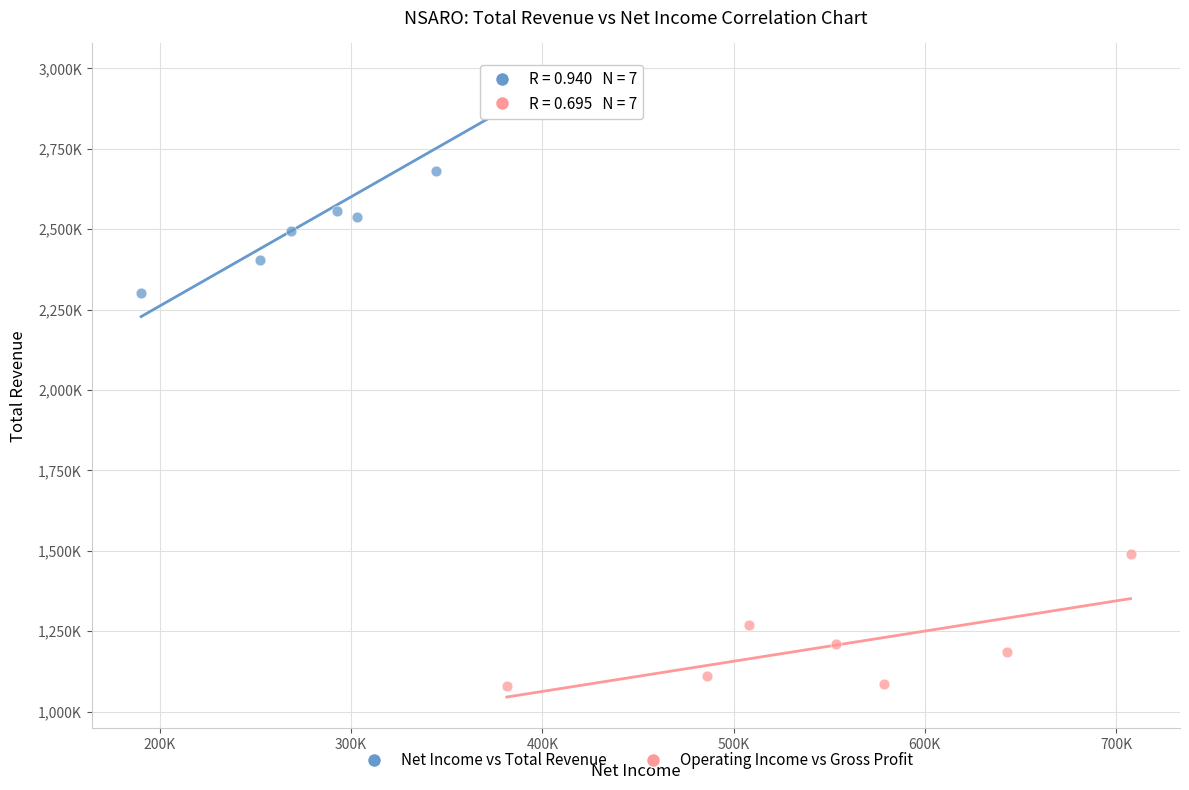

What are all the series names shown in the legend?

Net Income vs Total Revenue, Operating Income vs Gross Profit